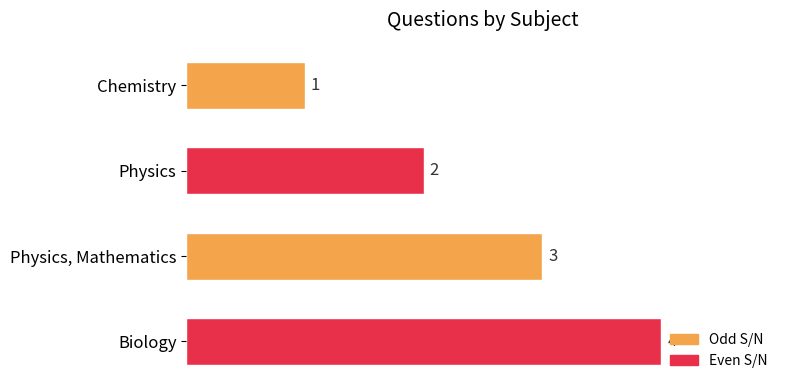

Are the bars grouped side by side (vs. stacked)?

No